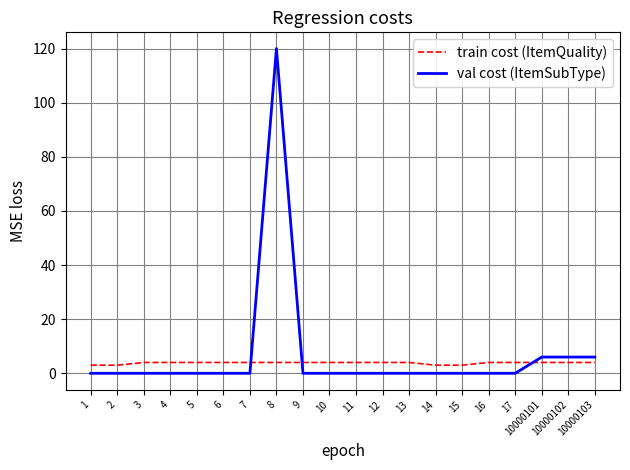

How many distinct data groups are displayed?

2